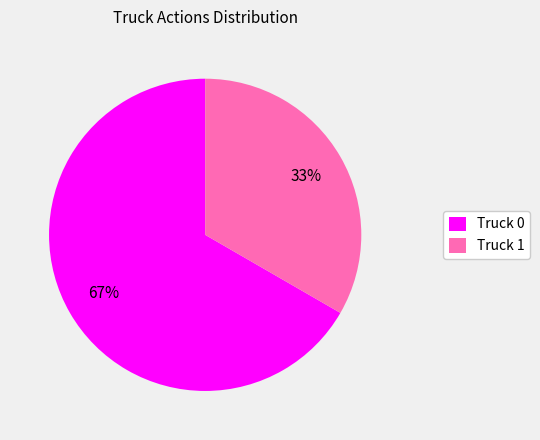

Which slice represents more than half of the pie?

Truck 0